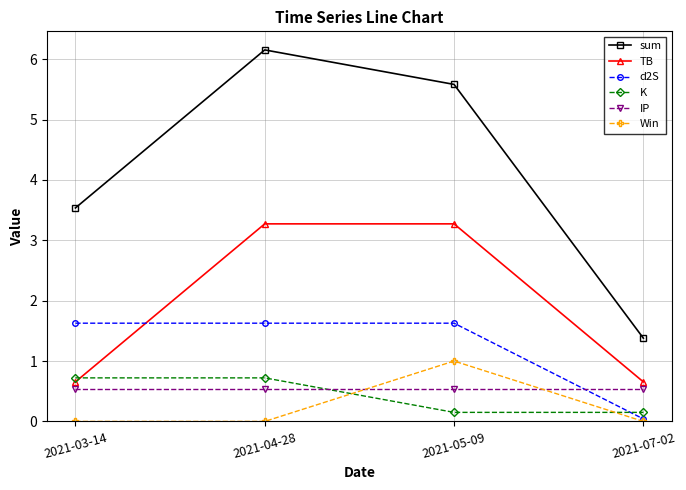

Is the value of TB at 2021-07-02 greater than the value of Win at 2021-07-02?

Yes